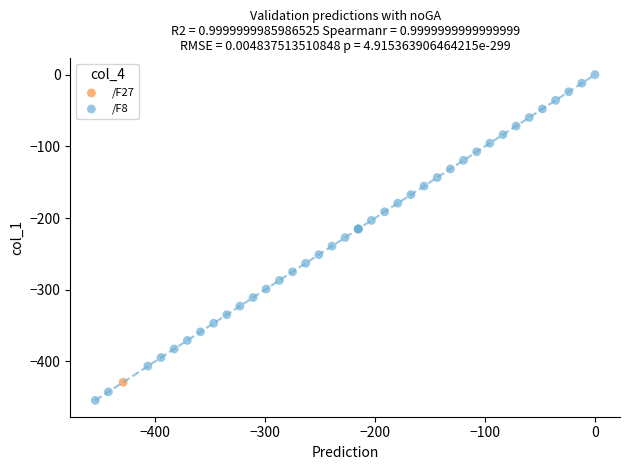

What are all the series names shown in the legend?

/F27, /F8